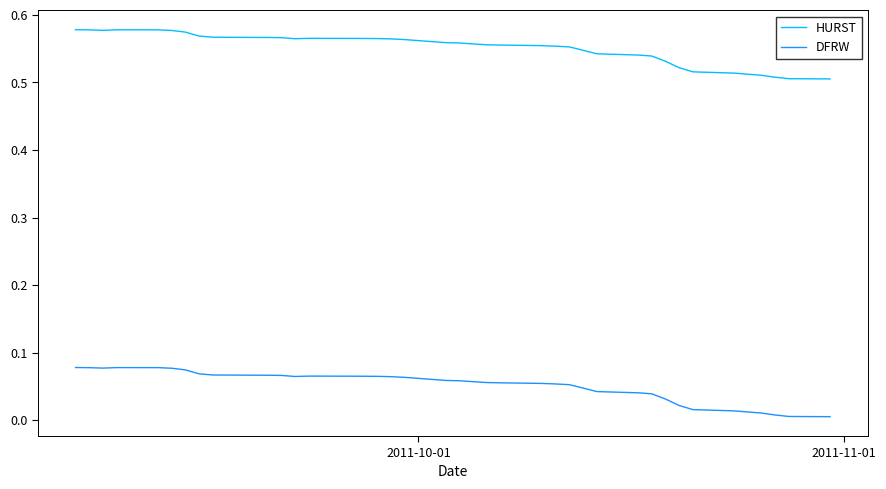

Rank the series by their average value, from lowest to highest.

DFRW, HURST